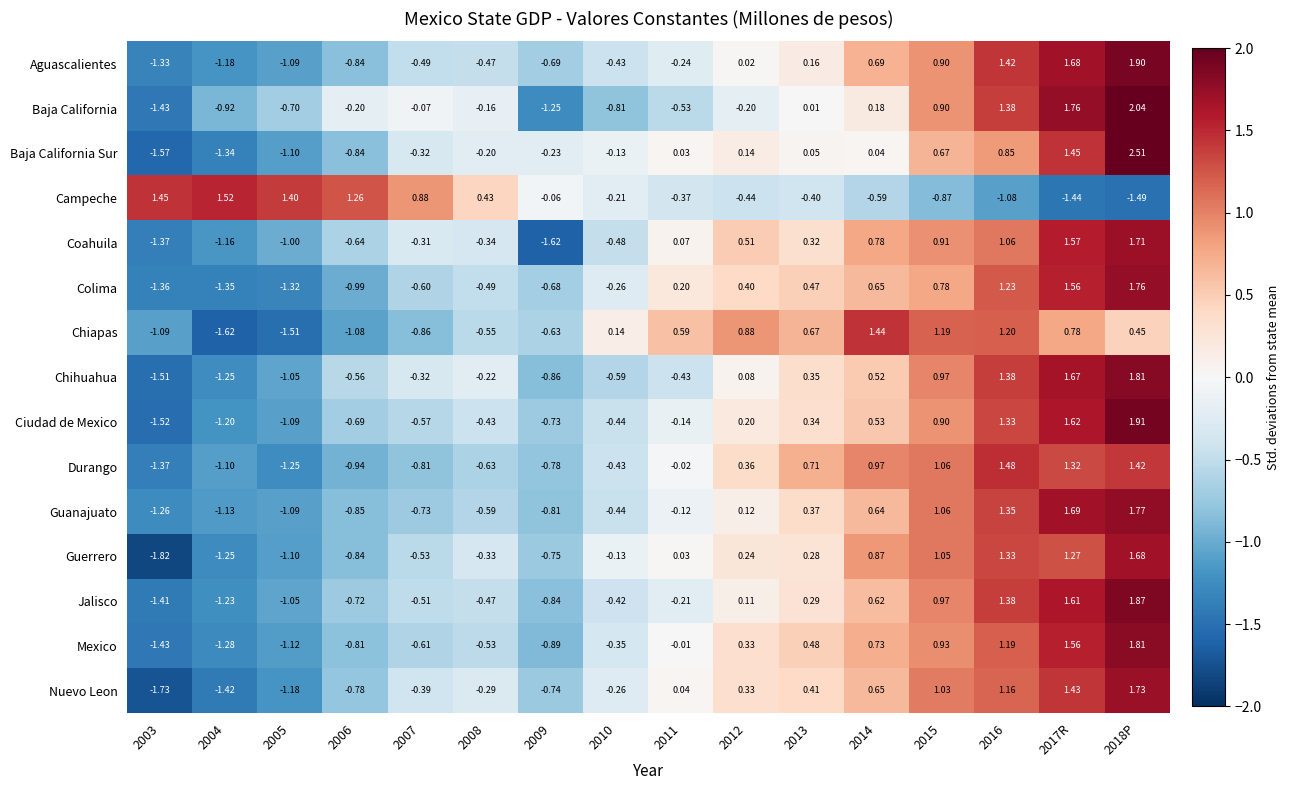

Is the value of Baja California Sur at 2003 greater than the value of Jalisco at 2017R?

No